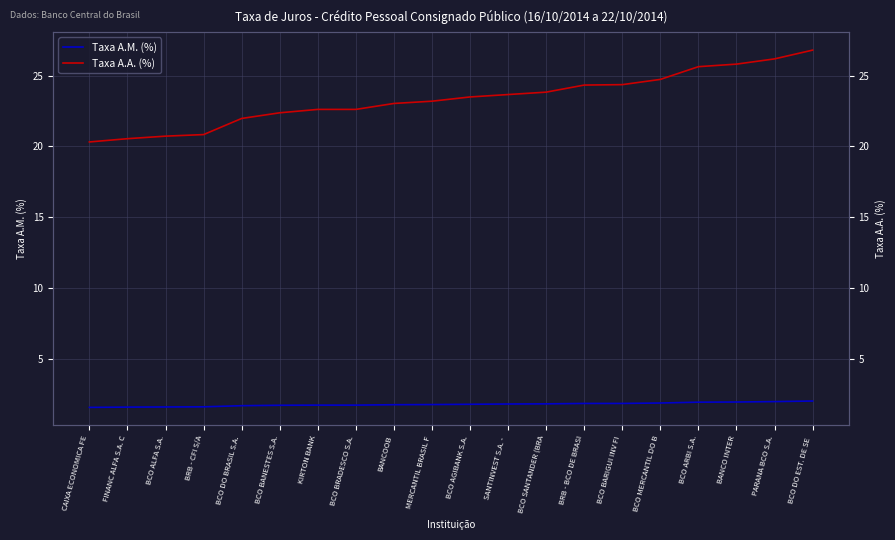

Which has a higher value, PARANA BCO S.A. or CAIXA ECONOMICA FE?

PARANA BCO S.A.